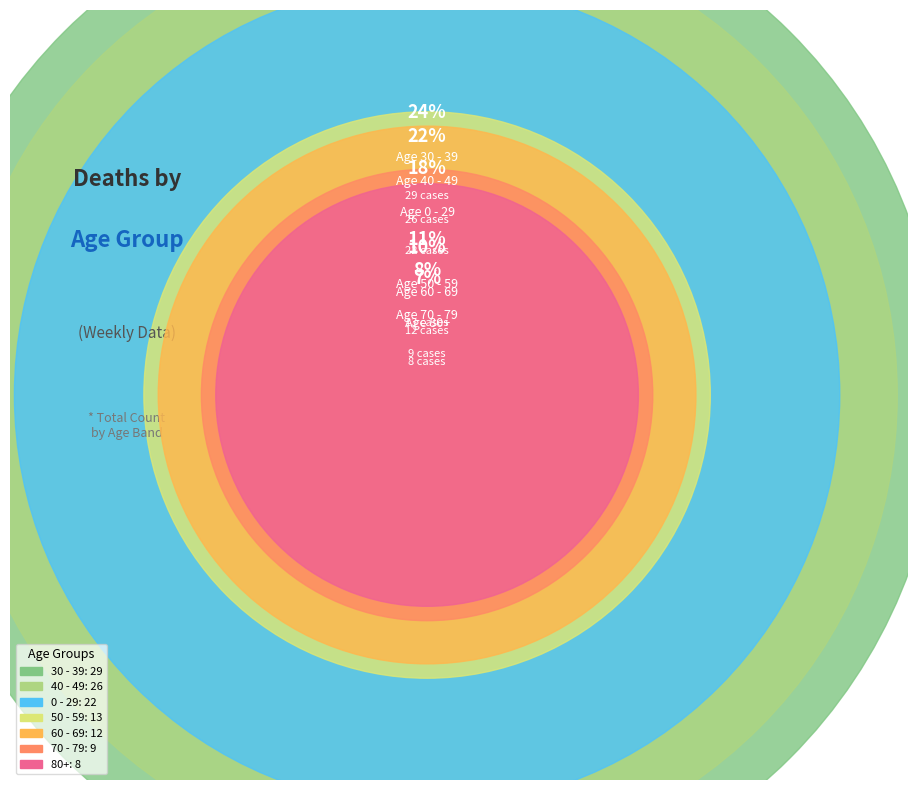

The 30 - 39 slice represents 24% of the pie. True or false?

True